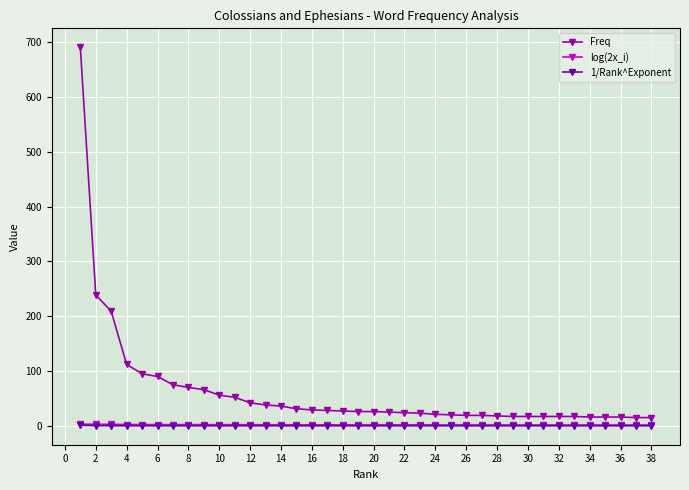

How many lines are shown in the chart?

3